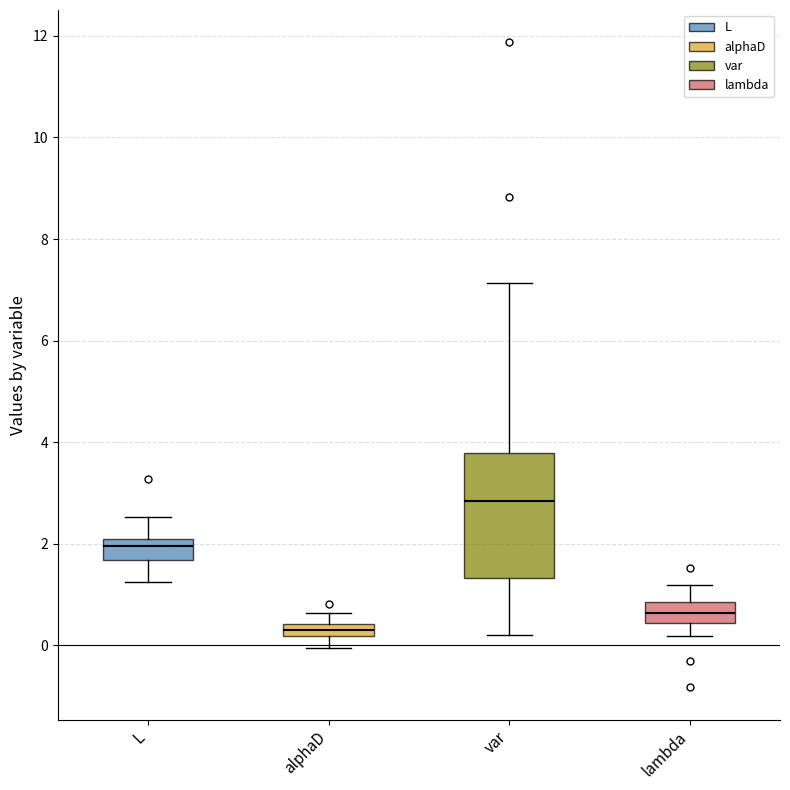

Comparing the boxes themselves (not the whiskers), which one is the tallest?

var